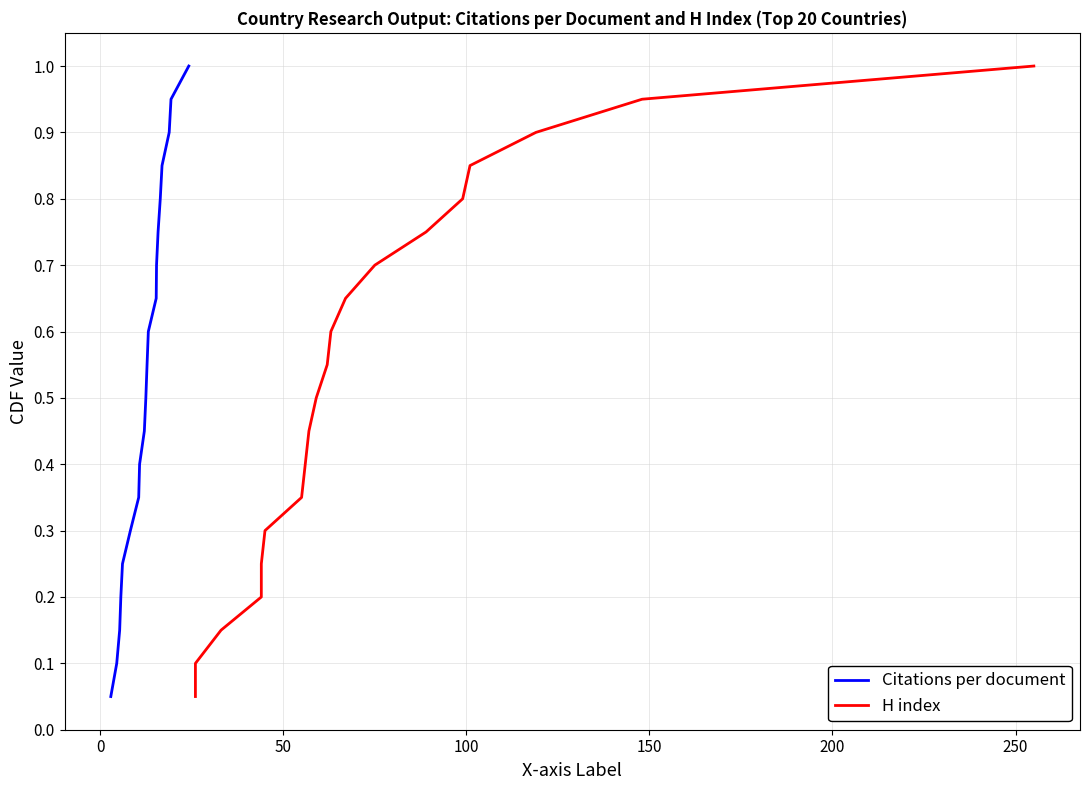

What is the highest value of the Citations per document series?

1.0